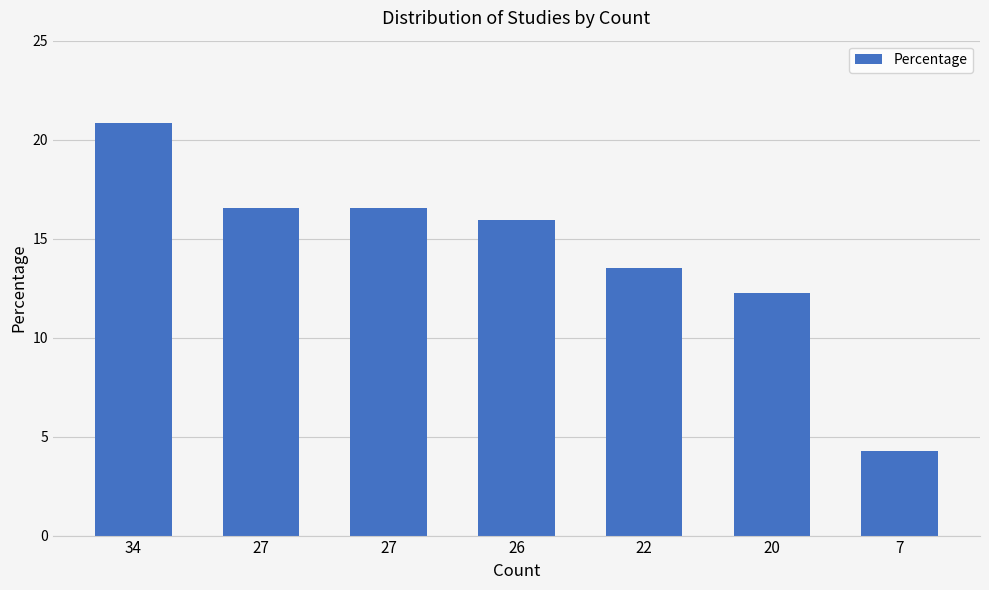

True or false: the data shows 4.3 at 7.

True